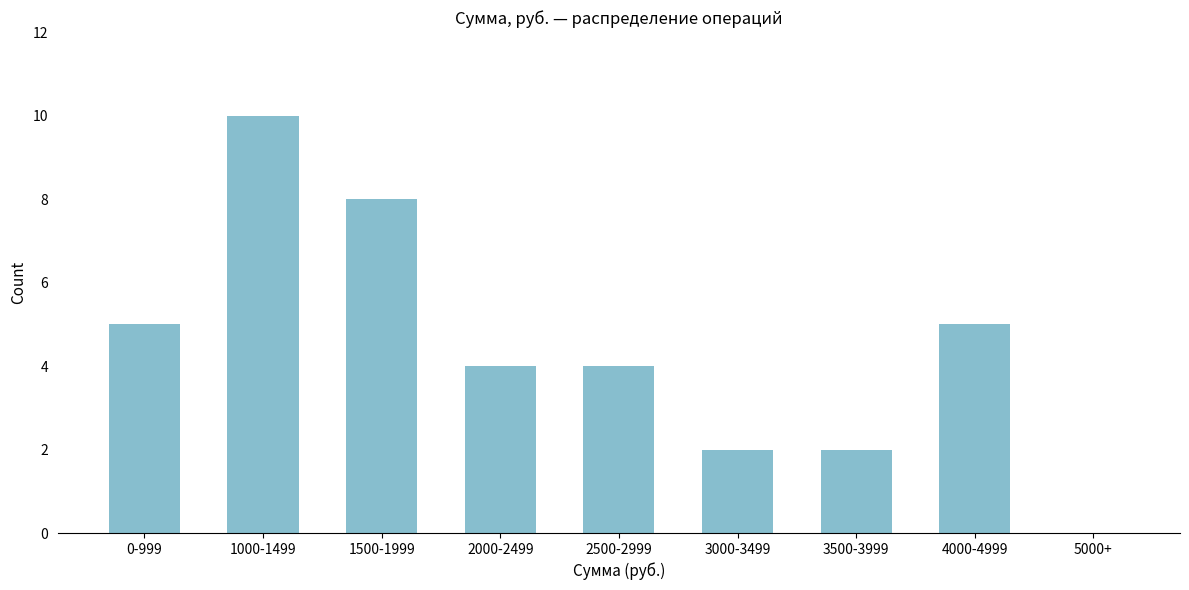

Reading right to left, what are all the values shown in this chart?

5000+=0	4000-4999=5	3500-3999=2	3000-3499=2	2500-2999=4	2000-2499=4	1500-1999=8	1000-1499=10	0-999=5